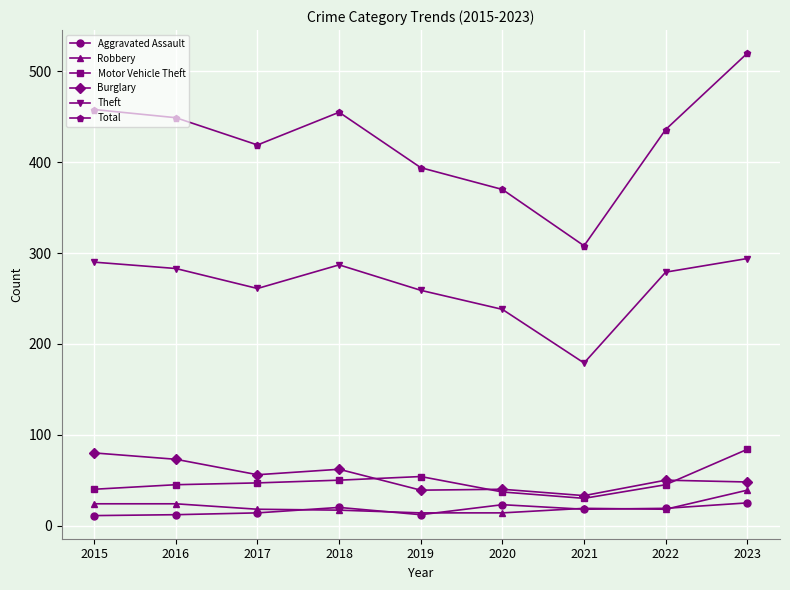

Is the value of Total at 2018 greater than the value of Robbery at 2017?

Yes